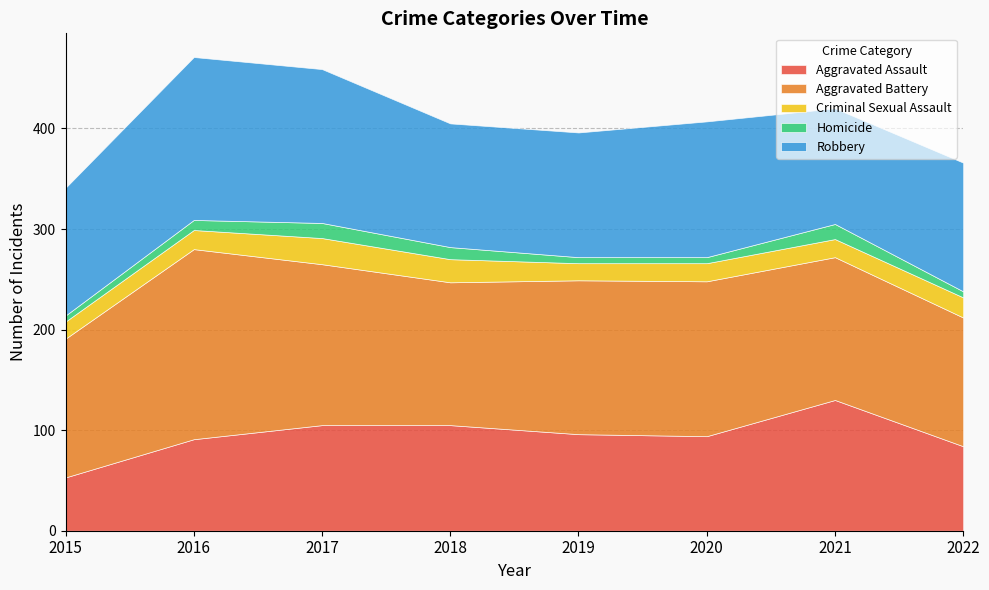

At which category is the sum across all series the highest?

2016